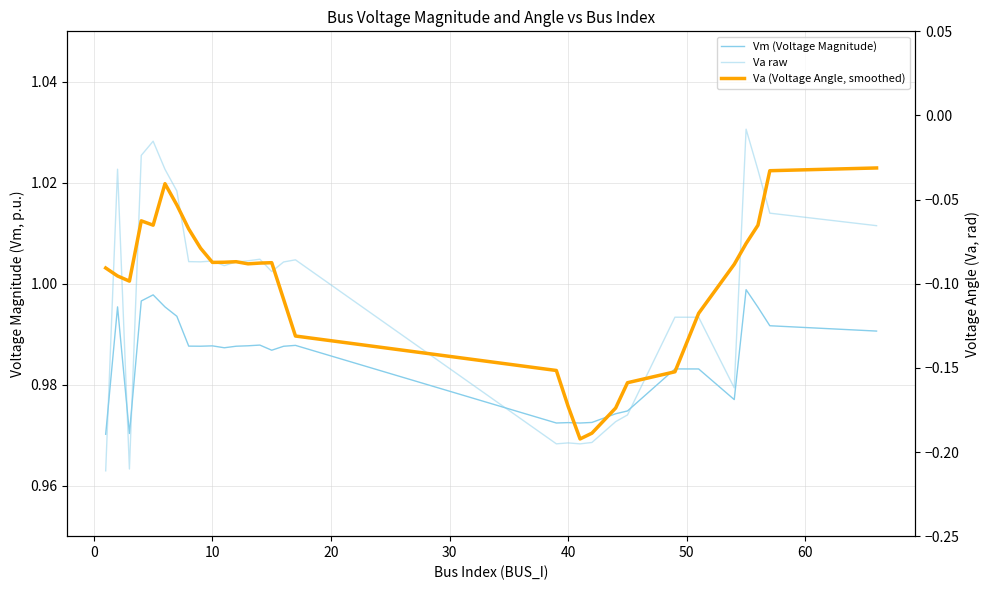

Which series has the largest range (max minus min)?

Va raw